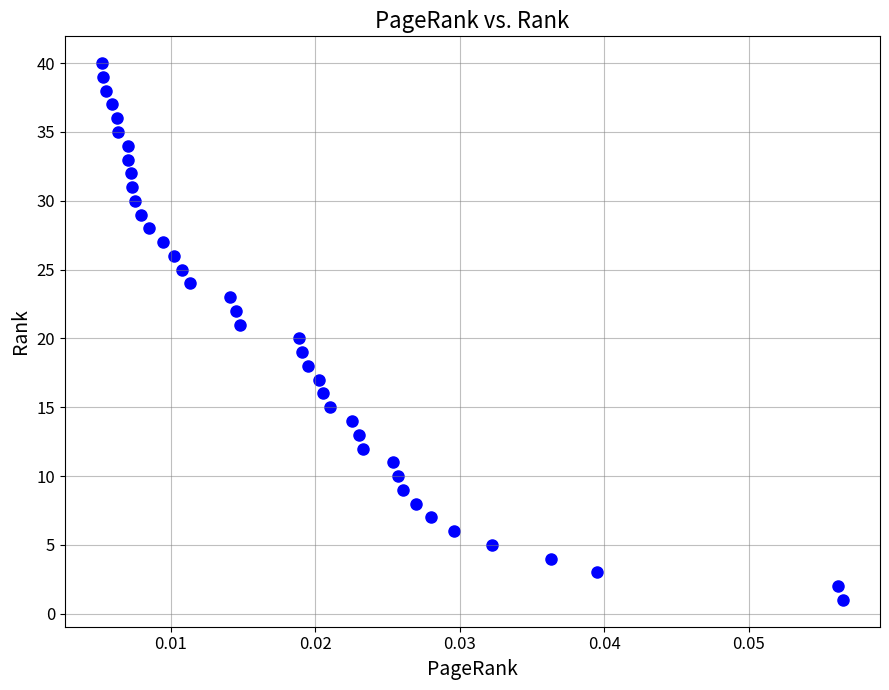

What is the range of Y values (max minus min)?

39